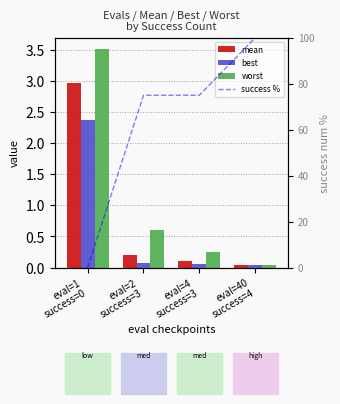

At which category is the sum across all series the highest?

eval=40
success=4